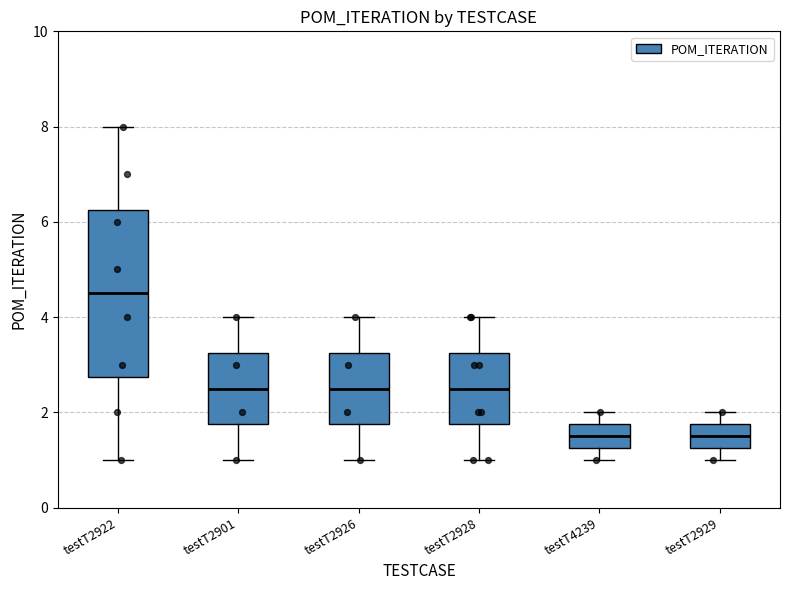

Which box has the highest median line?

testT2922